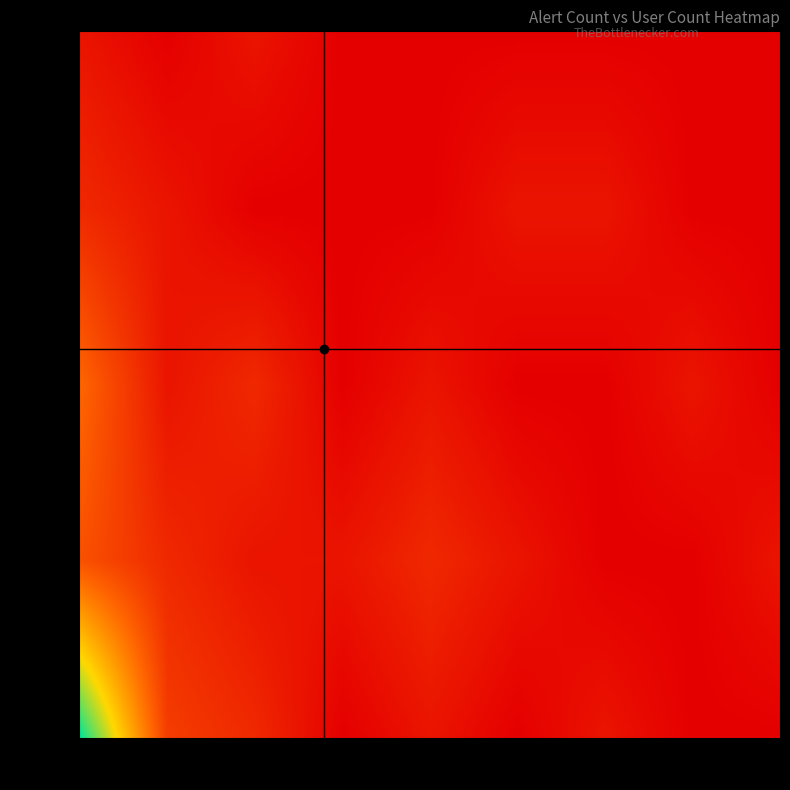

Reading left to right, extract all data points from this chart.

0: 15	3	2	0	1	0	1	0	0
1: 4	2	1	1	2	1	0	0	1
2: 5	1	2	0	1	0	0	1	0
3: 2	1	0	0	0	1	1	0	0
5: 1	0	1	0	0	0	0	0	0